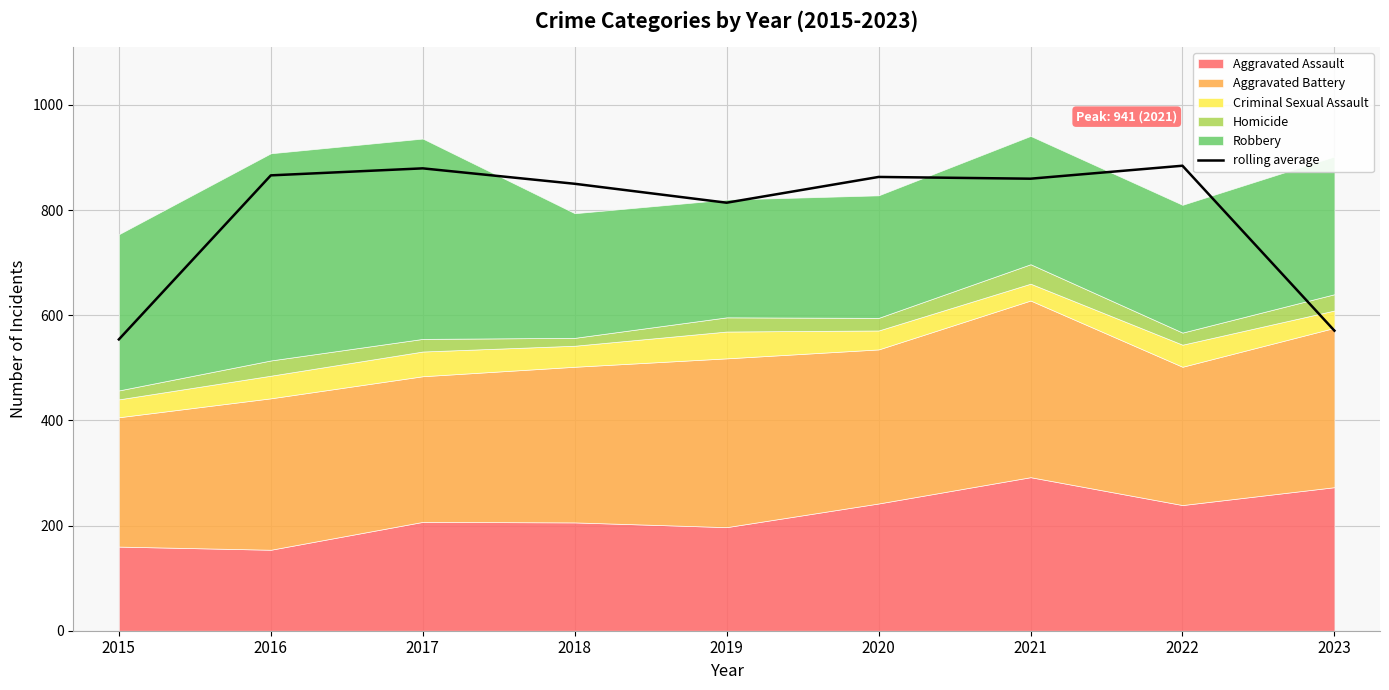

Read the value at 2022.

884.3